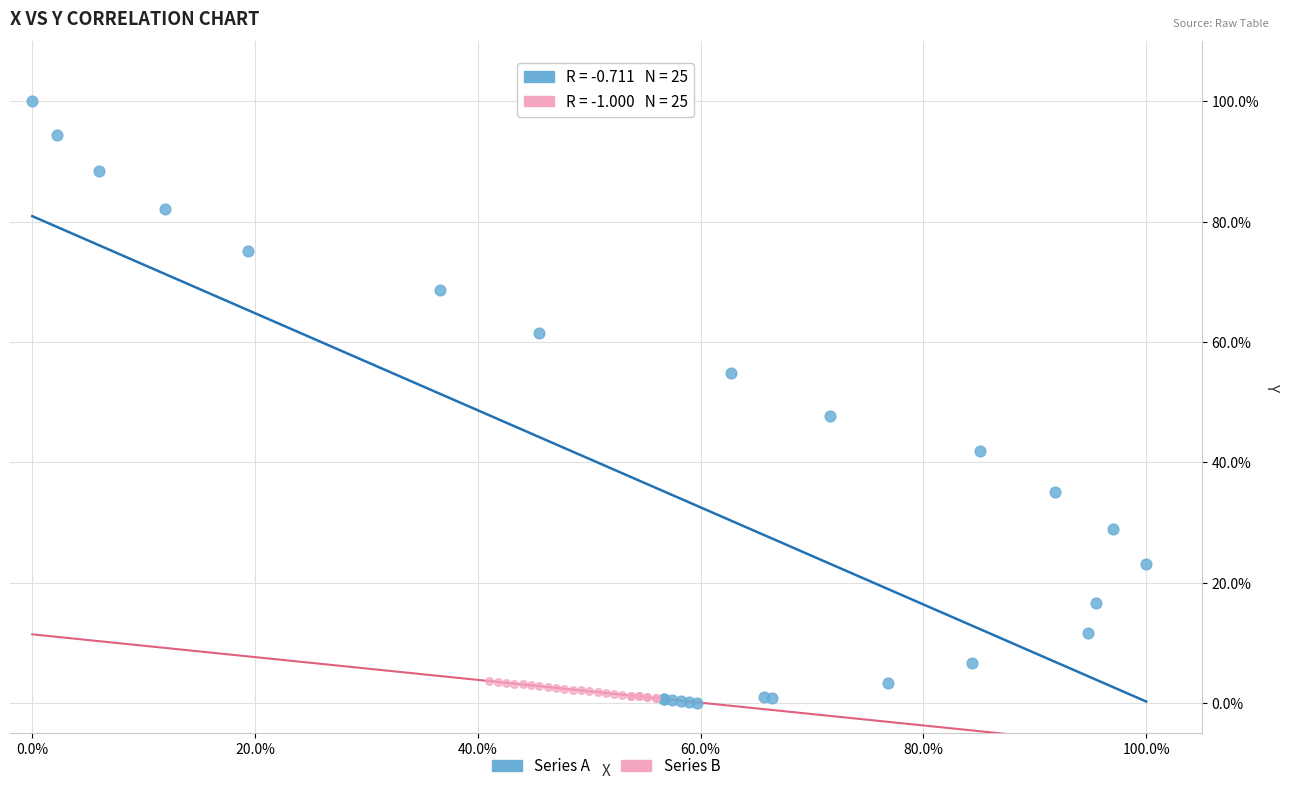

Which series reaches the maximum Y coordinate?

Series A